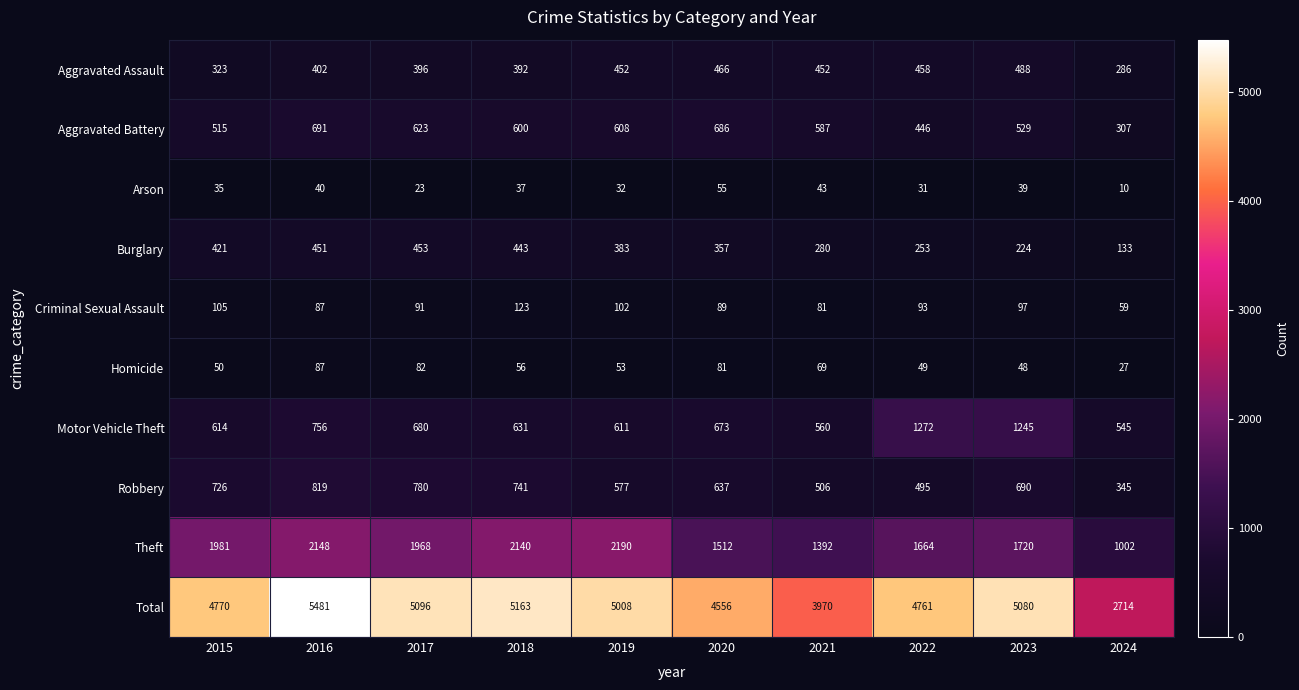

Where does the Burglary series first go above 383?

2015